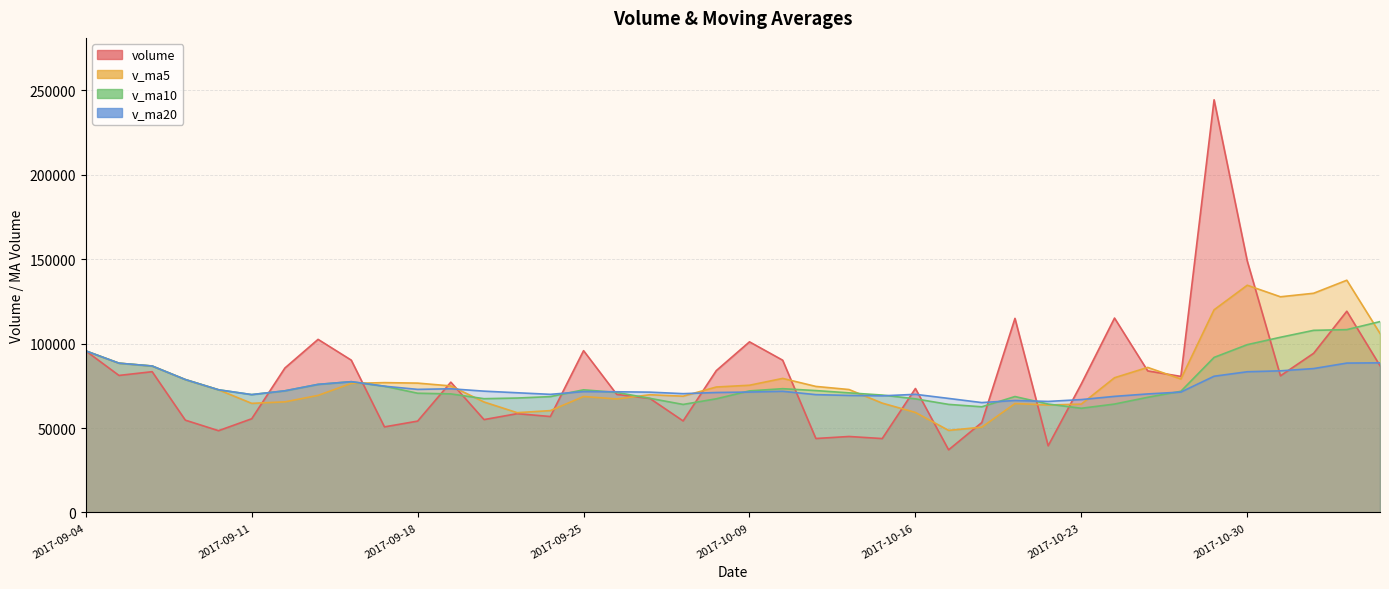

Reading left to right, transcribe all the data shown in this chart.

volume: 2017-09-04=95658.9	2017-09-05=81139.0	2017-09-06=83356.7	2017-09-07=54664.1	2017-09-08=48433.4	2017-09-11=55494.8	2017-09-12=85527.1	2017-09-13=102493.8	2017-09-14=90190.9	2017-09-15=50683.2	2017-09-18=54105.7	2017-09-19=77164.4	2017-09-20=54998.6	2017-09-21=58507.1	2017-09-22=56816.6	2017-09-25=95816.5	2017-09-26=69933.2	2017-09-27=67500.8	2017-09-28=54207.6	2017-09-29=83997.1	2017-10-09=101030.6	2017-10-10=90157.6	2017-10-11=43804.5	2017-10-12=45000.6	2017-10-13=43773.6	2017-10-16=73416.9	2017-10-17=37098.4	2017-10-18=53246.4	2017-10-19=114918.2	2017-10-20=39473.1	2017-10-23=76141.4	2017-10-24=115101.8	2017-10-25=83819.6	2017-10-26=80566.8	2017-10-27=244317.3	2017-10-30=148884.5	2017-10-31=80910.4	2017-11-01=94248.1	2017-11-02=119161.0	2017-11-03=86900.6
v_ma5: 2017-09-04=95658.9	2017-09-05=88398.9	2017-09-06=86718.2	2017-09-07=78704.7	2017-09-08=72650.4	2017-09-11=64617.6	2017-09-12=65495.2	2017-09-13=69322.6	2017-09-14=76428.0	2017-09-15=76878.0	2017-09-18=76600.2	2017-09-19=74927.6	2017-09-20=65428.6	2017-09-21=59091.8	2017-09-22=60318.5	2017-09-25=68660.6	2017-09-26=67214.4	2017-09-27=69714.9	2017-09-28=68854.9	2017-09-29=74291.1	2017-10-09=75333.9	2017-10-10=79378.8	2017-10-11=74639.5	2017-10-12=72798.1	2017-10-13=64753.4	2017-10-16=59230.6	2017-10-17=48618.8	2017-10-18=50507.2	2017-10-19=64490.7	2017-10-20=63630.6	2017-10-23=64175.5	2017-10-24=79776.2	2017-10-25=85890.8	2017-10-26=79020.6	2017-10-27=119989.4	2017-10-30=134538.0	2017-10-31=127699.7	2017-11-01=129785.4	2017-11-02=137504.2	2017-11-03=106020.9
v_ma10: 2017-09-04=95658.9	2017-09-05=88398.9	2017-09-06=86718.2	2017-09-07=78704.7	2017-09-08=72650.4	2017-09-11=69791.1	2017-09-12=72039.1	2017-09-13=75846.0	2017-09-14=77439.9	2017-09-15=74764.2	2017-09-18=70608.9	2017-09-19=70211.4	2017-09-20=67375.6	2017-09-21=67759.9	2017-09-22=68598.2	2017-09-25=72630.4	2017-09-26=71071.0	2017-09-27=67571.7	2017-09-28=63973.4	2017-09-29=67304.8	2017-10-09=71997.3	2017-10-10=73296.6	2017-10-11=72177.2	2017-10-12=70826.5	2017-10-13=69522.2	2017-10-16=67282.2	2017-10-17=63998.8	2017-10-18=62573.3	2017-10-19=68644.4	2017-10-20=64192.0	2017-10-23=61703.1	2017-10-24=64197.5	2017-10-25=68199.0	2017-10-26=71755.6	2017-10-27=91810.0	2017-10-30=99356.8	2017-10-31=103738.0	2017-11-01=107838.1	2017-11-02=108262.4	2017-11-03=113005.1
v_ma20: 2017-09-04=95658.9	2017-09-05=88398.9	2017-09-06=86718.2	2017-09-07=78704.7	2017-09-08=72650.4	2017-09-11=69791.1	2017-09-12=72039.1	2017-09-13=75846.0	2017-09-14=77439.9	2017-09-15=74764.2	2017-09-18=72886.1	2017-09-19=73242.7	2017-09-20=71839.3	2017-09-21=70887.0	2017-09-22=69949.0	2017-09-25=71565.7	2017-09-26=71469.7	2017-09-27=71249.2	2017-09-28=70352.2	2017-09-29=71034.5	2017-10-09=71303.1	2017-10-10=71754.0	2017-10-11=69776.4	2017-10-12=69293.2	2017-10-13=69060.2	2017-10-16=69956.3	2017-10-17=67534.9	2017-10-18=65072.5	2017-10-19=66308.9	2017-10-20=65748.4	2017-10-23=66850.2	2017-10-24=68747.0	2017-10-25=70188.1	2017-10-26=71291.1	2017-10-27=80666.1	2017-10-30=83319.5	2017-10-31=83868.4	2017-11-01=85205.7	2017-11-02=88453.4	2017-11-03=88598.6